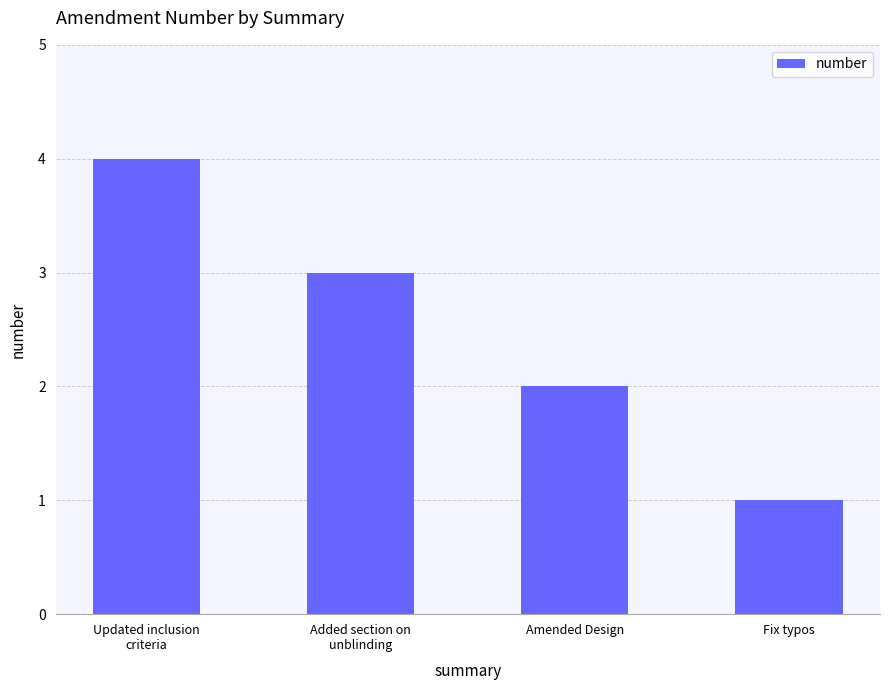

What is the difference between the maximum and minimum values?

3